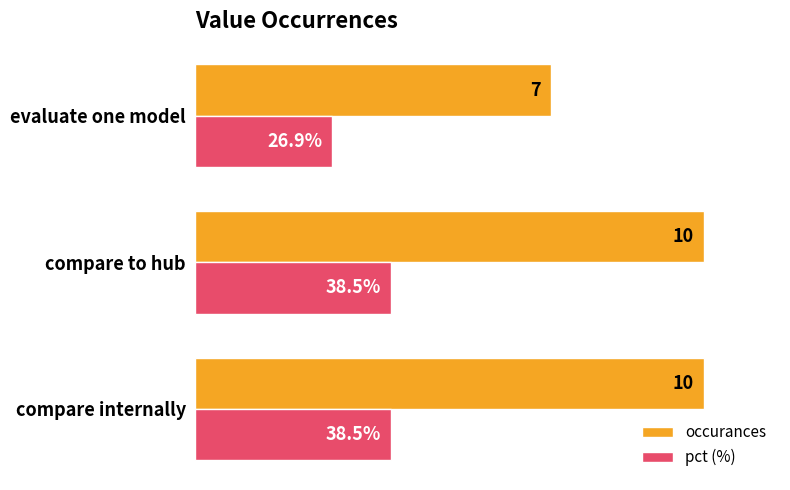

Rank the series by their average value, from highest to lowest.

occurances, pct (%)